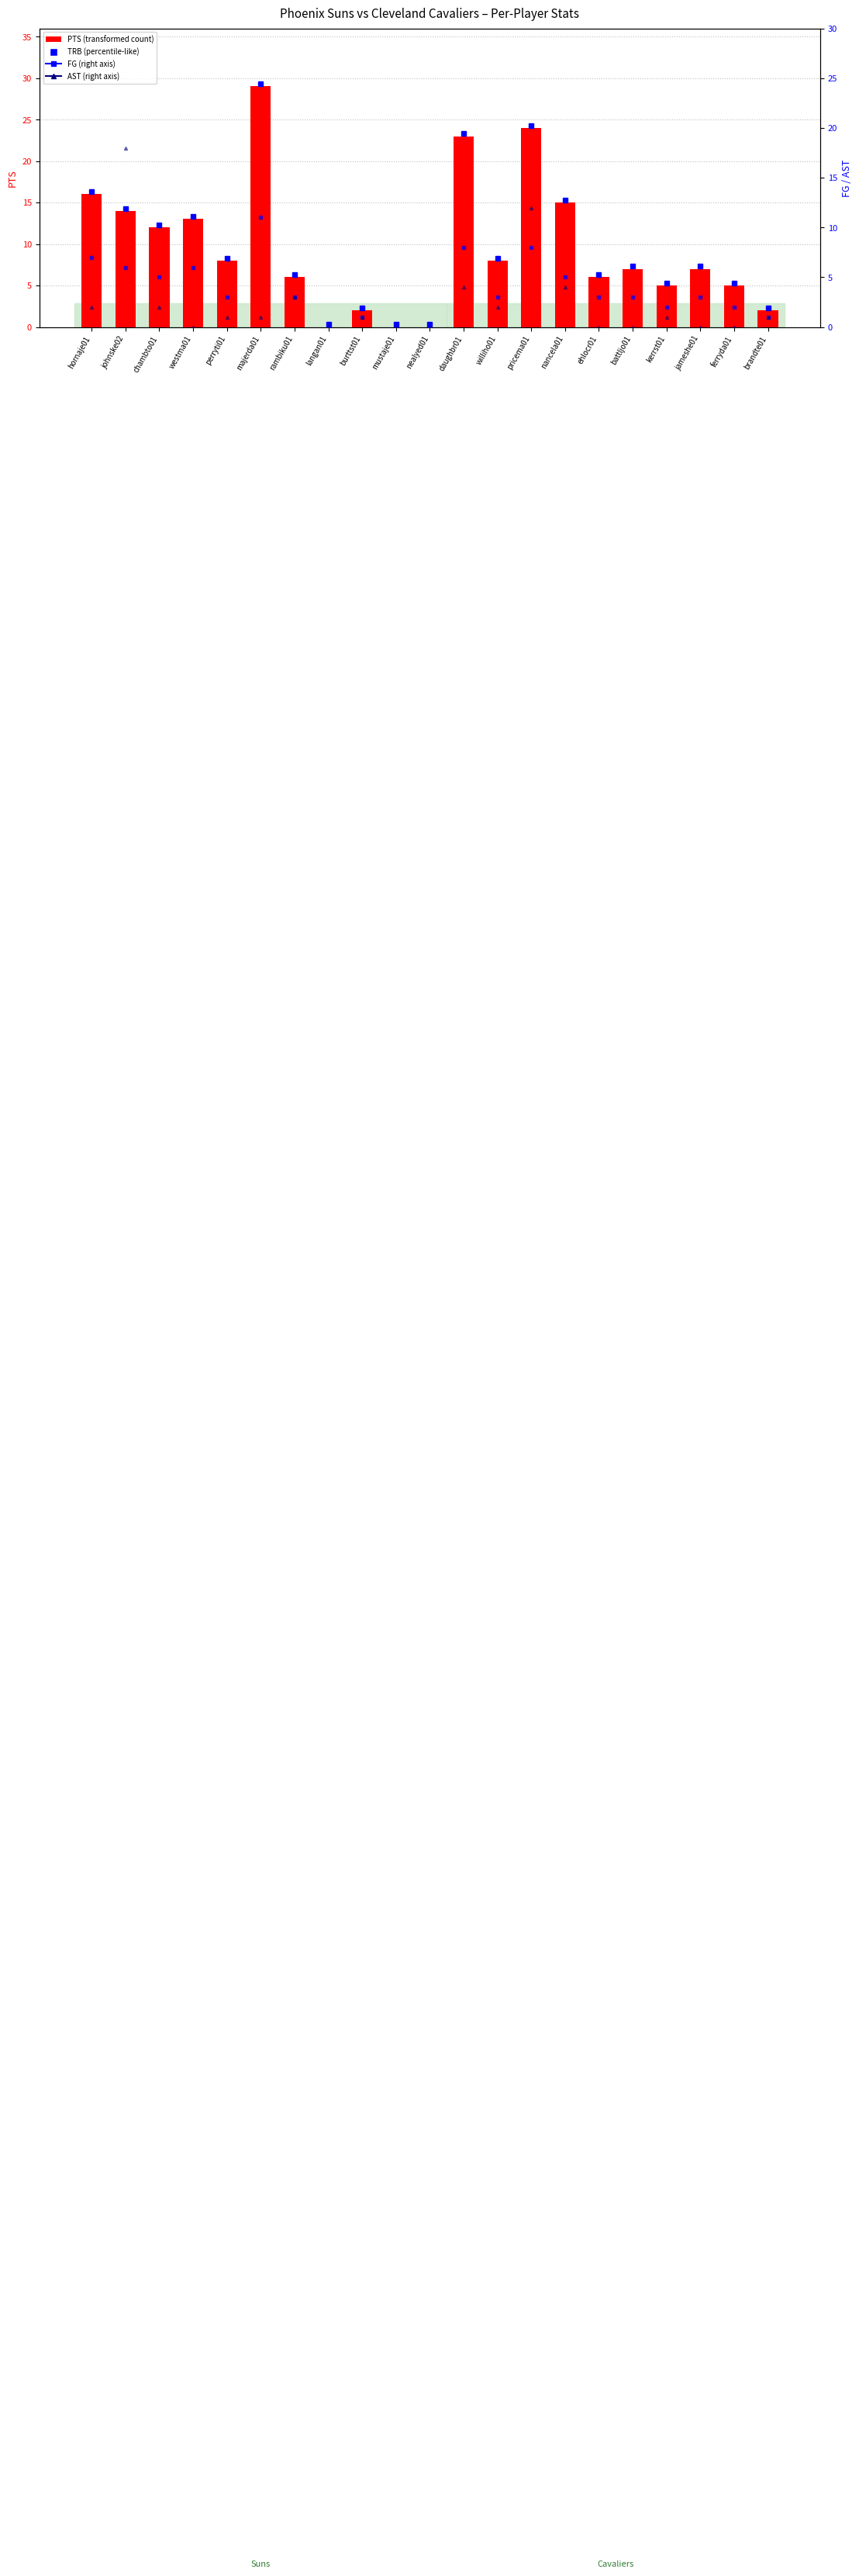

How many values in PTS are above zero?

18